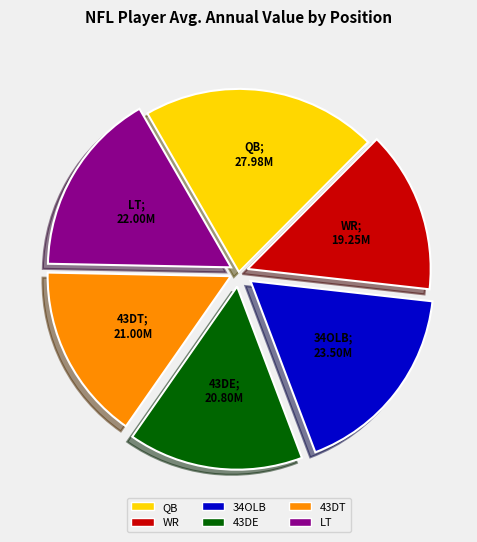

True or false: LT accounts for 25% of the total.

False